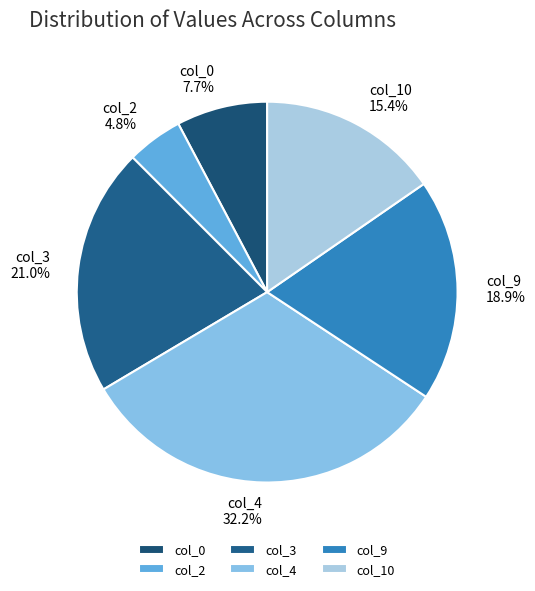

To the nearest percent, what is the average slice percentage?

17%